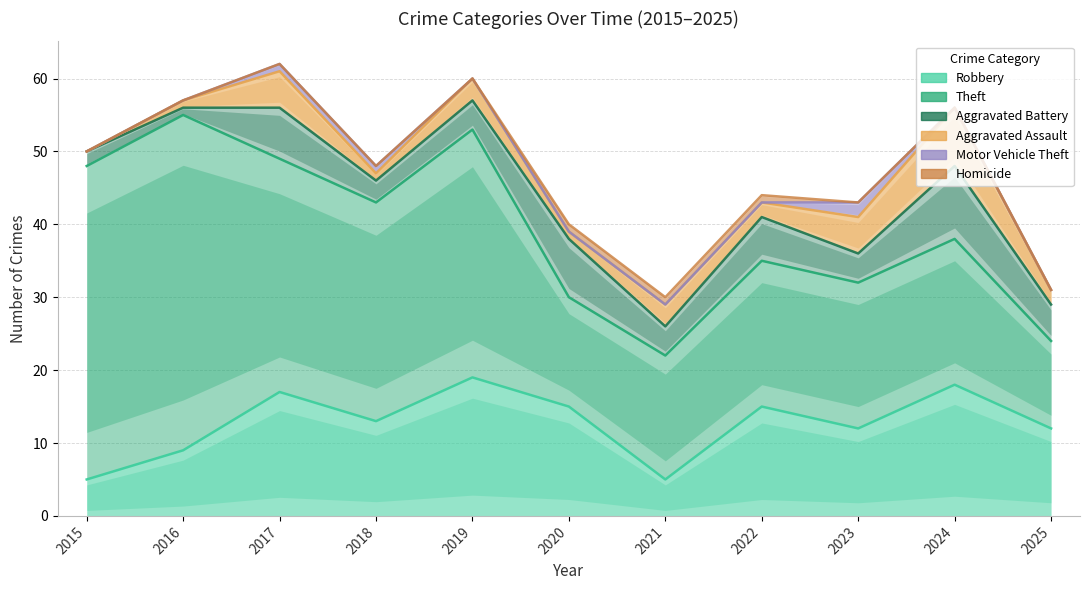

What is the average value of the Theft series?

26